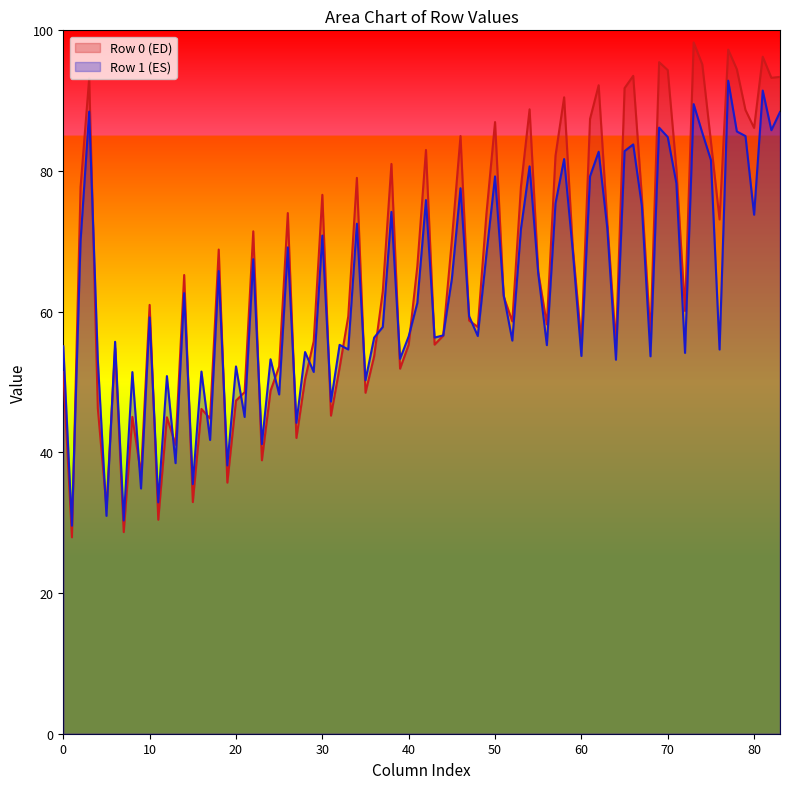

What is the lowest value of the Row 1 (ES) series?

29.6